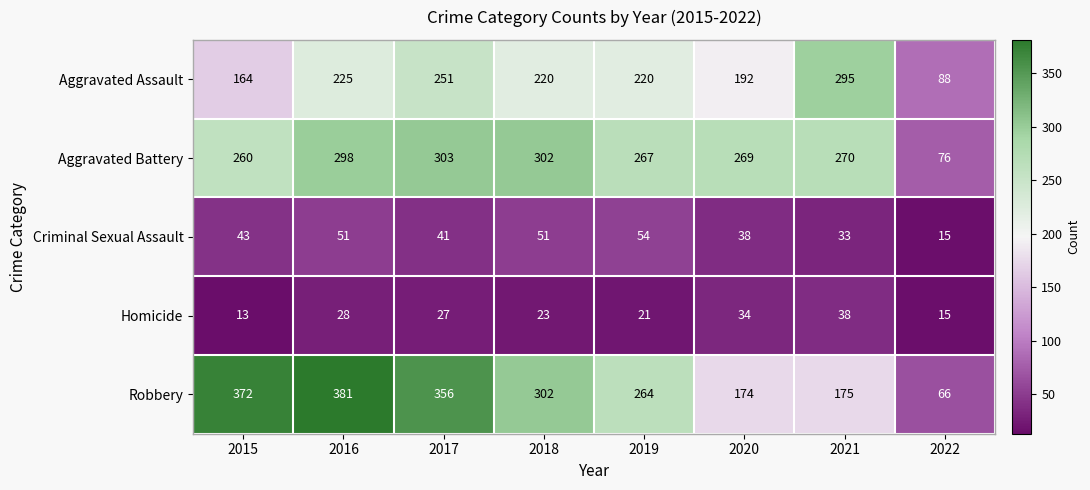

What is the difference between the Robbery values at 2017 and 2020?

182